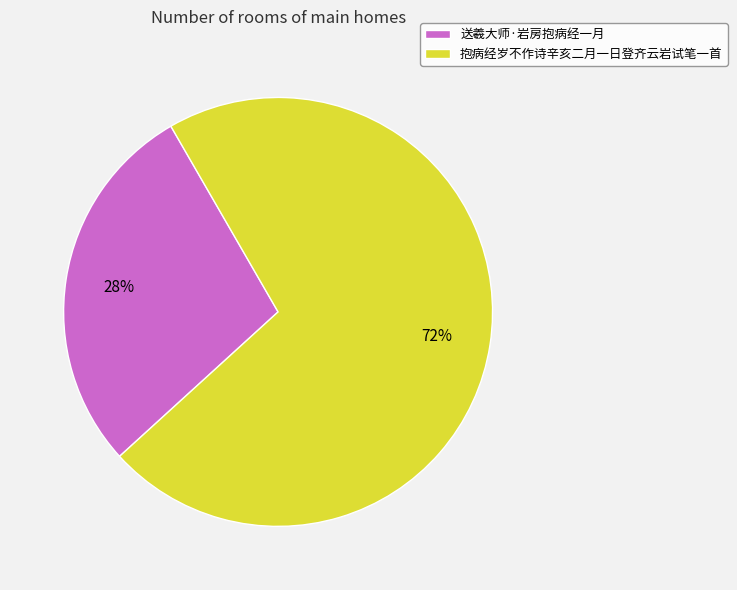

What percentage is the 抱病经岁不作诗辛亥二月一日登齐云岩试笔一首 slice, to the nearest percent?

72%